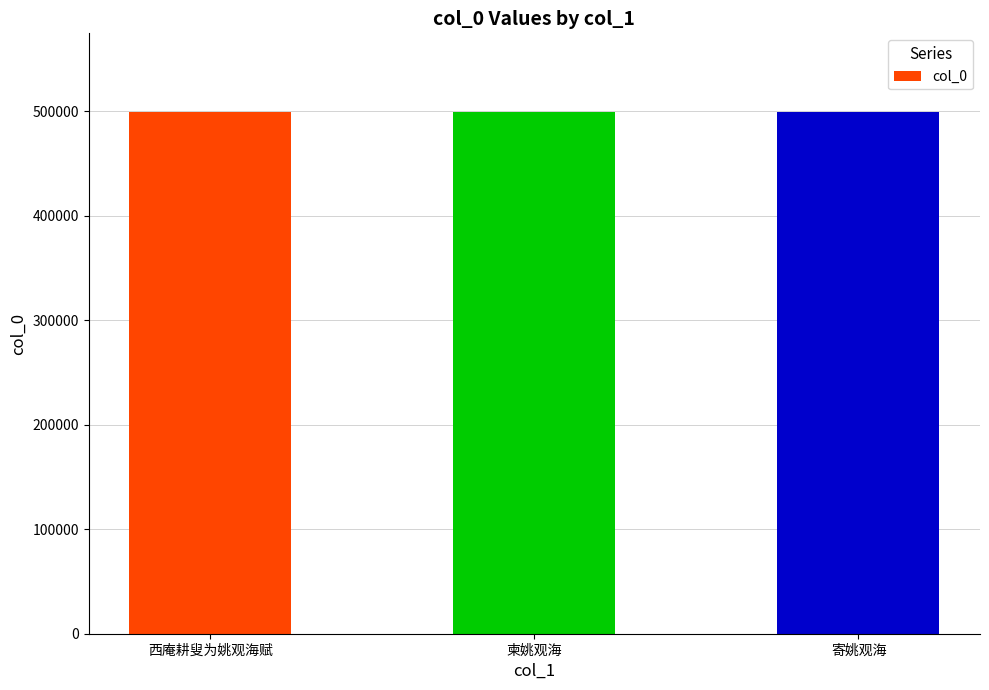

At which label does the data first exceed 499693?

西庵耕叟为姚观海赋